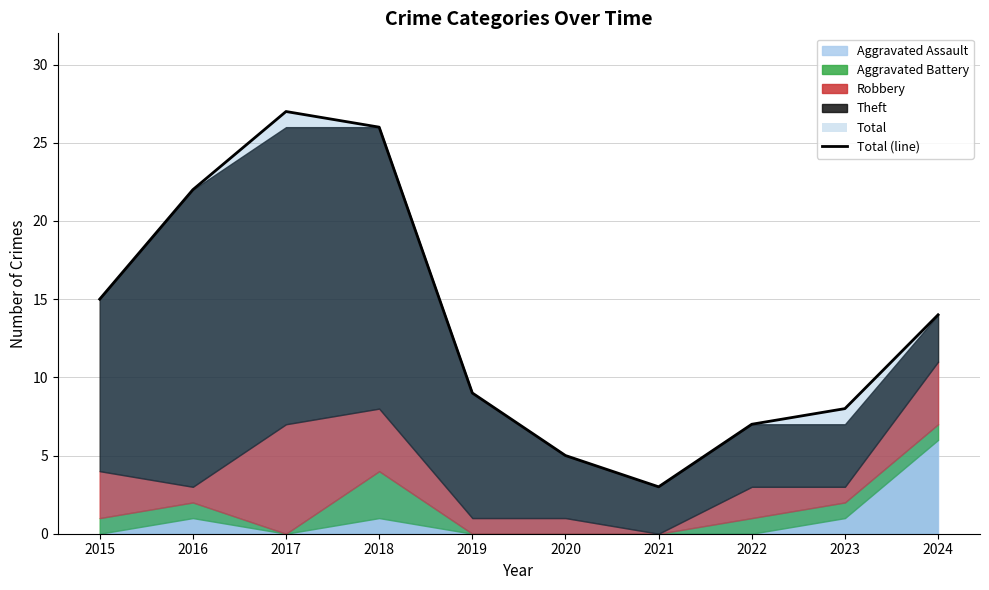

True or false: the data shows 23 at 2015.

False